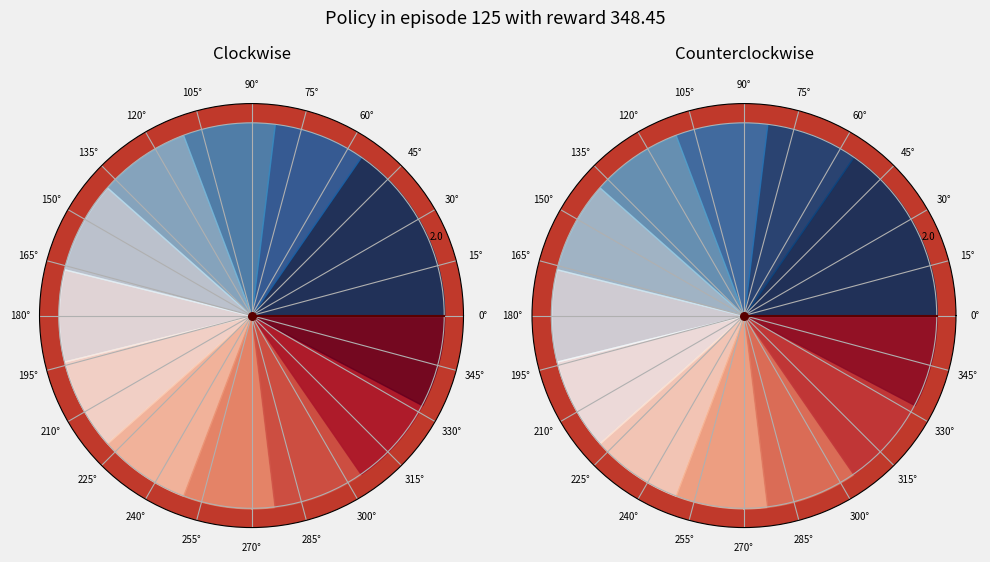

What is the largest slice in the pie chart?

0°